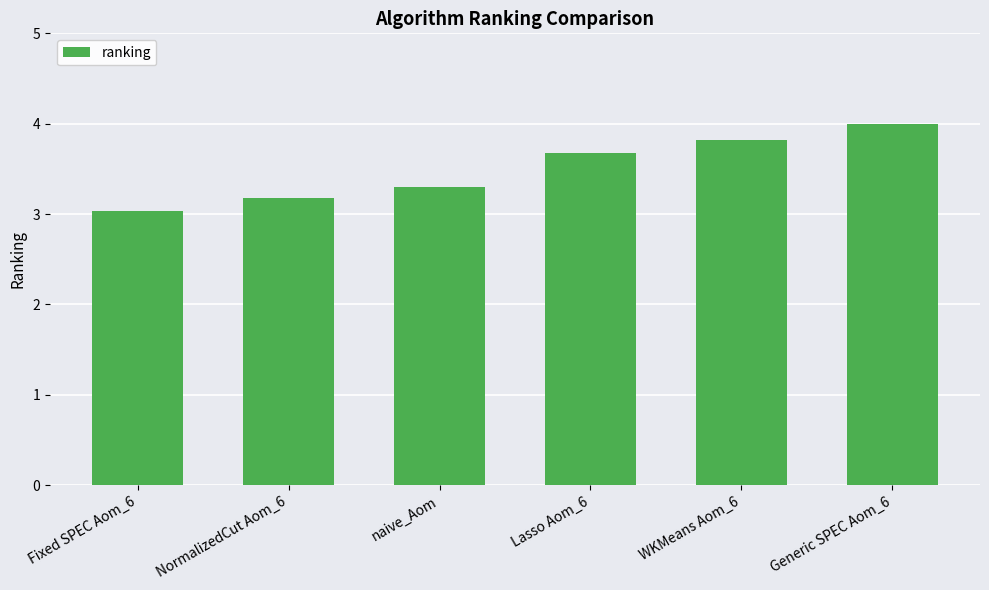

What position from the right is Generic SPEC Aom_6?

1